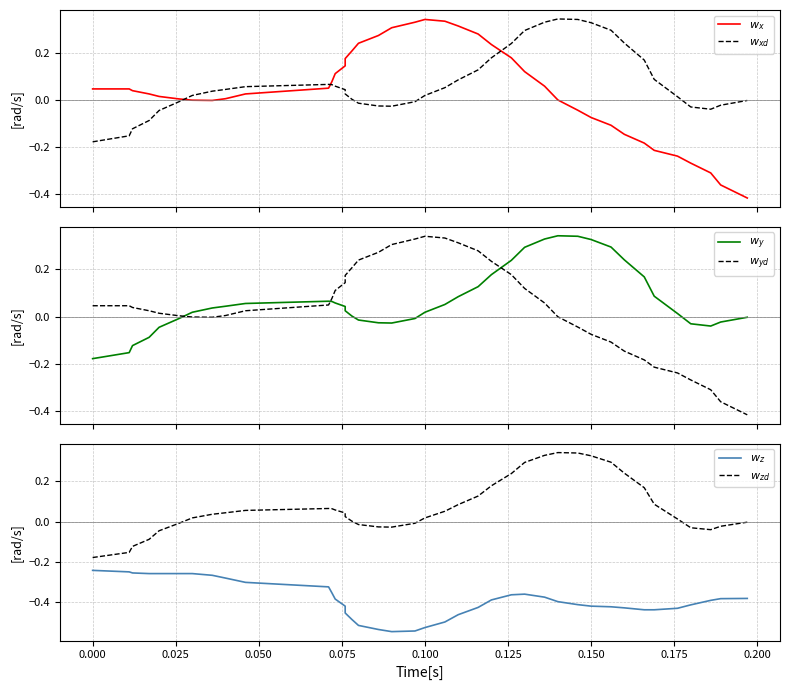

How many data points in $w_{xd}$ are less than 0?

14